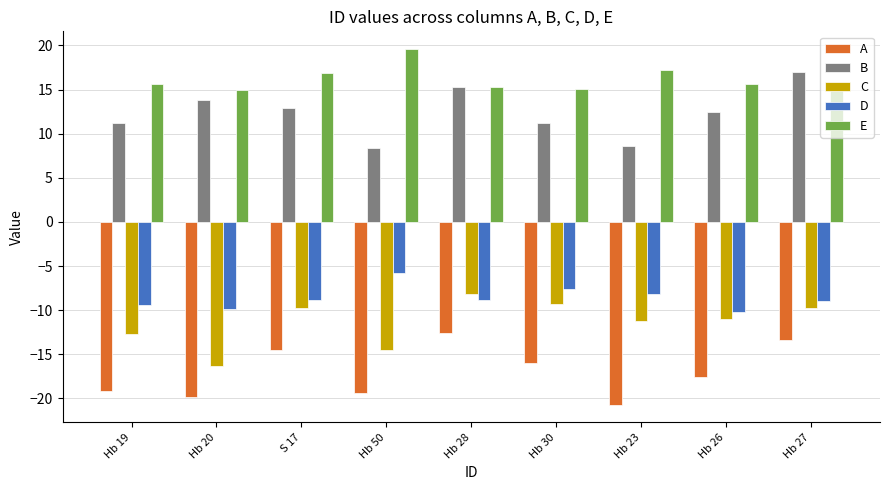

Where does the A series first go above -17?

S 17